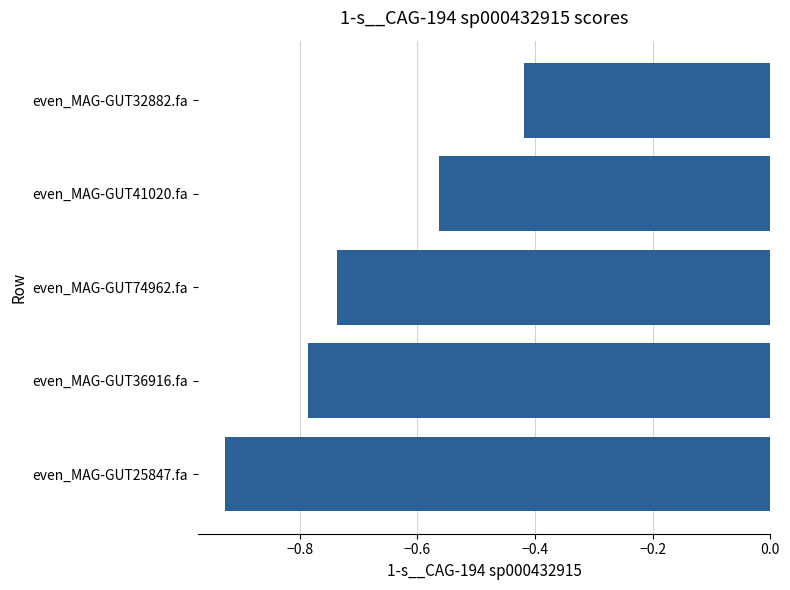

True or false: the data shows -0.3 at even_MAG-GUT41020.fa.

False